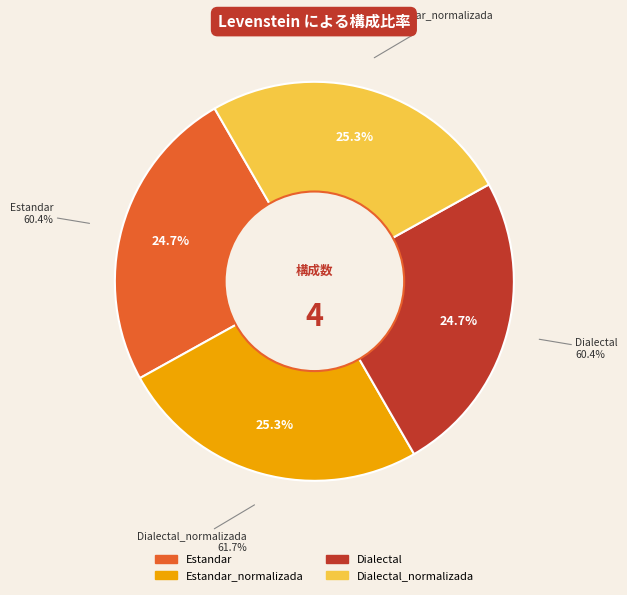

To the nearest percent, what percentage of the pie is Estandar?

25%